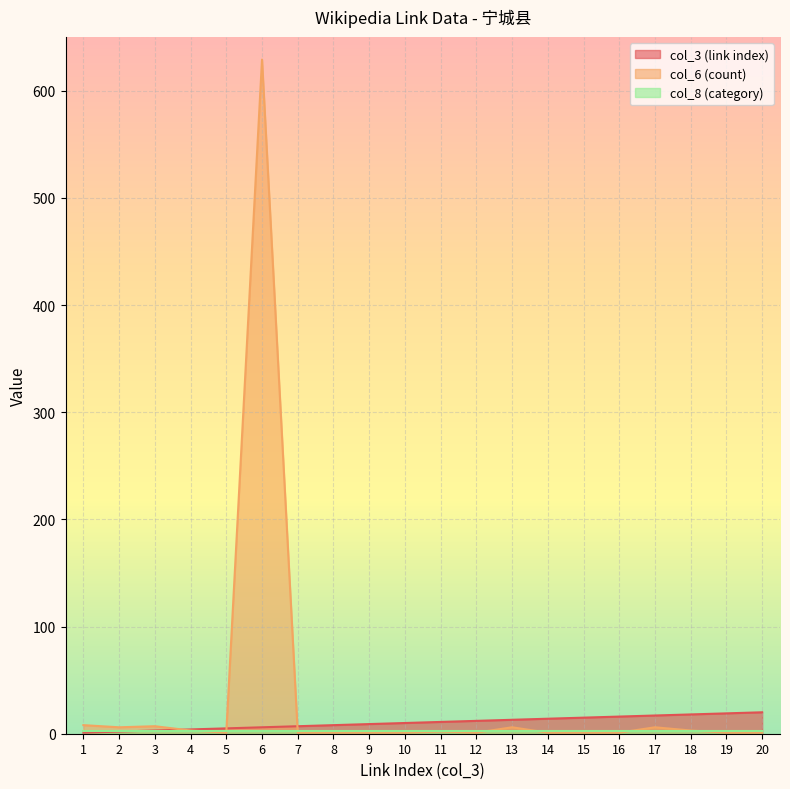

Between 10 and 16, which is larger?

16